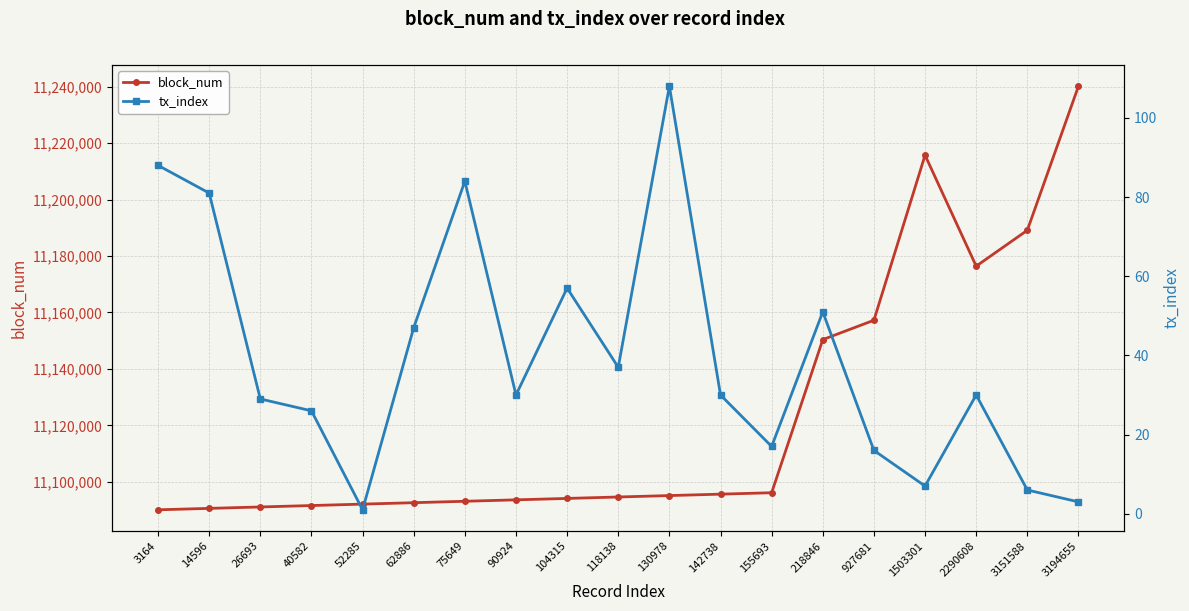

What is the total value across all series at 75649?

11093242